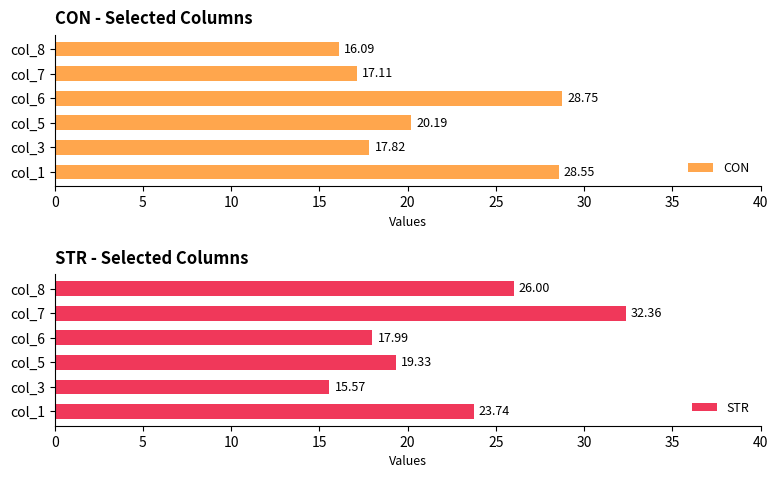

How many series are shown in this chart?

2